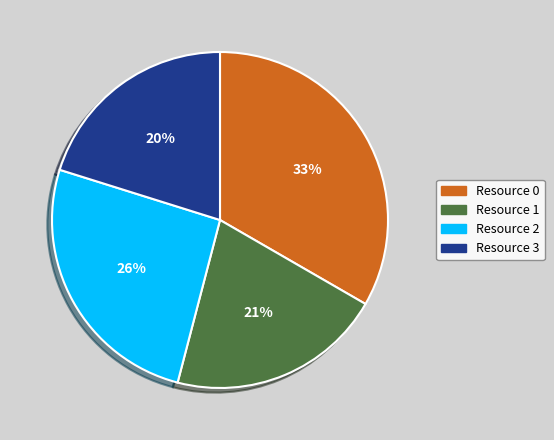

To the nearest percent, what percentage of the pie is Resource 1?

21%